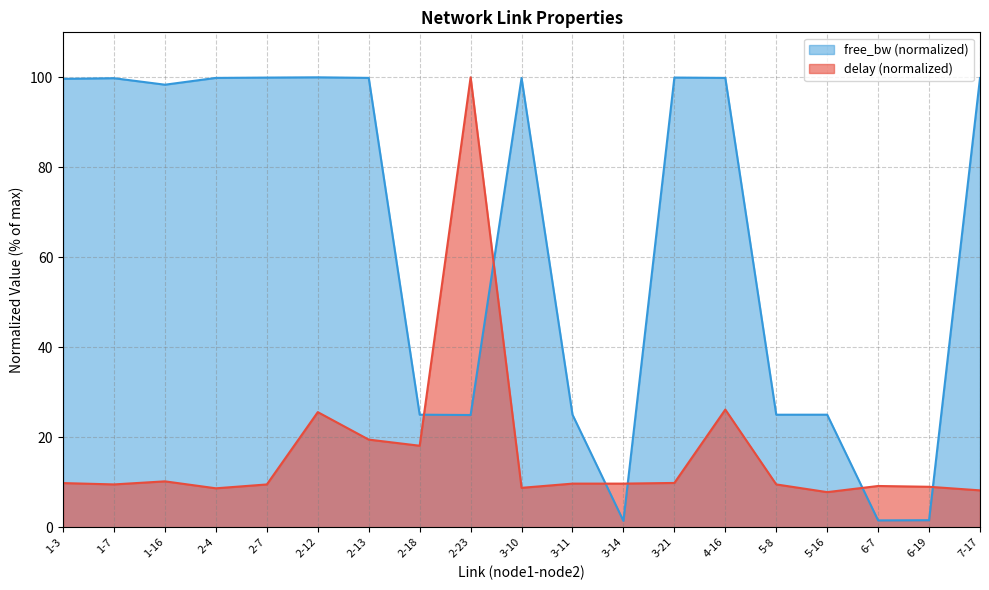

How many values in the delay series exceed 9?

14